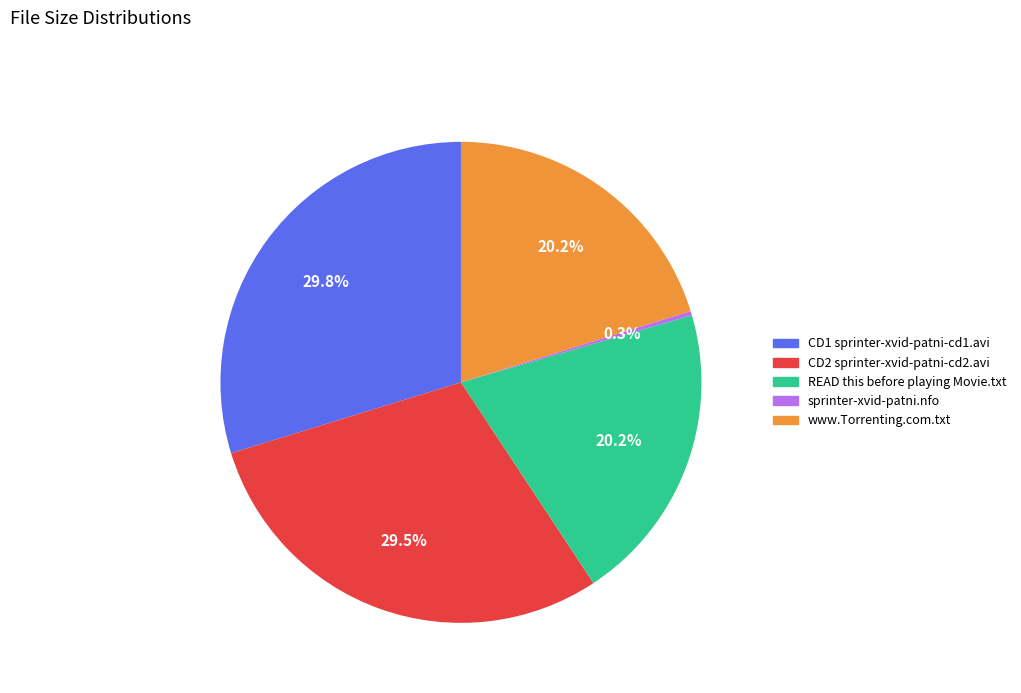

Is it true that www.Torrenting.com.txt is 32% of the pie?

False